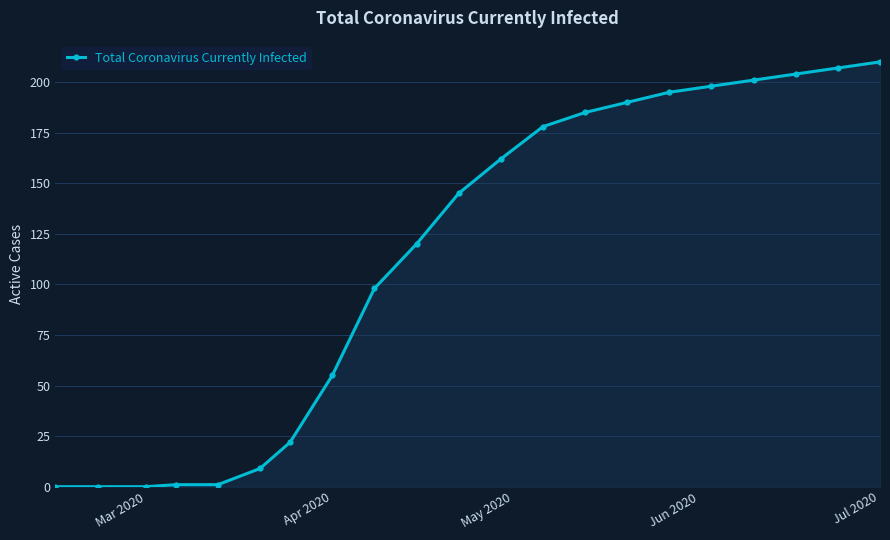

What is the maximum value shown in the chart?

210